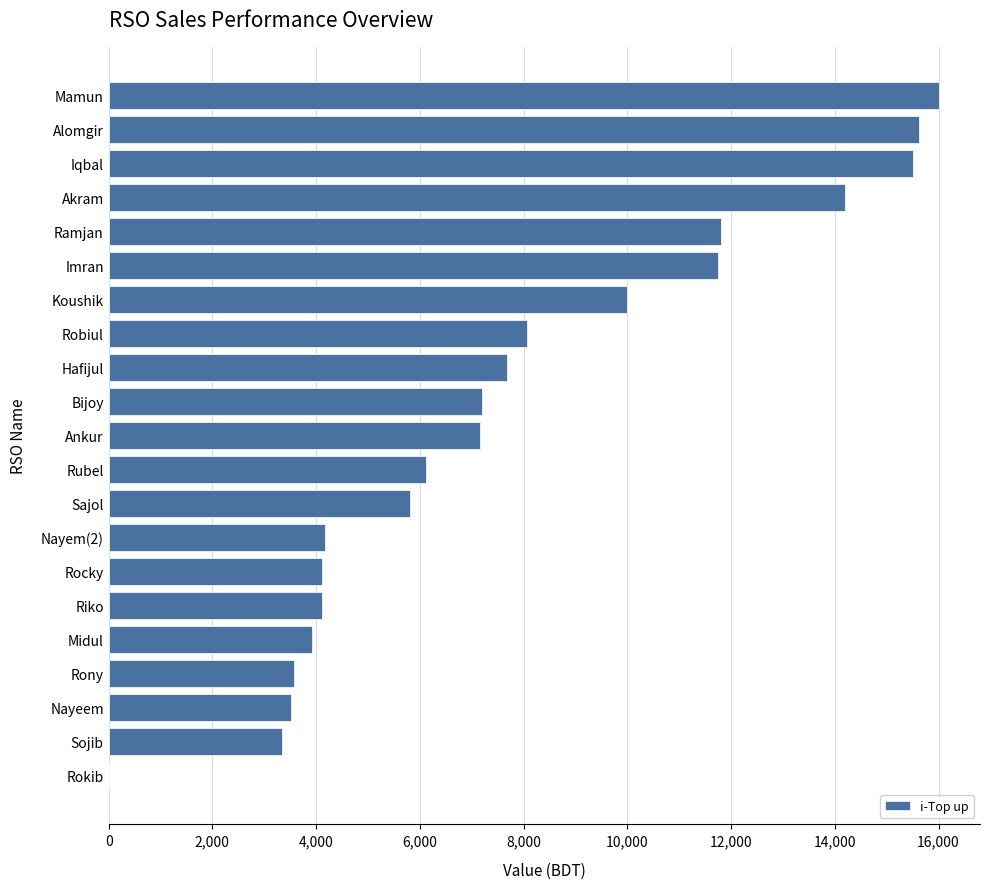

What is the sum of the values at Riko and Rokib?

4109